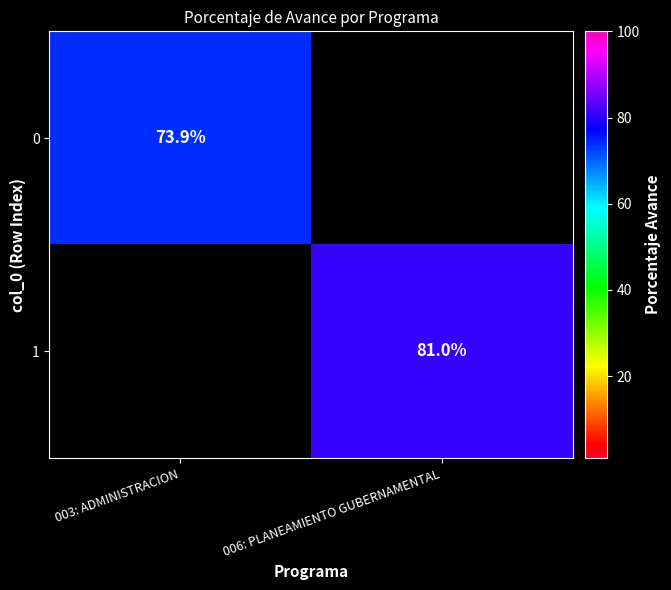

How many series are shown in this chart?

2